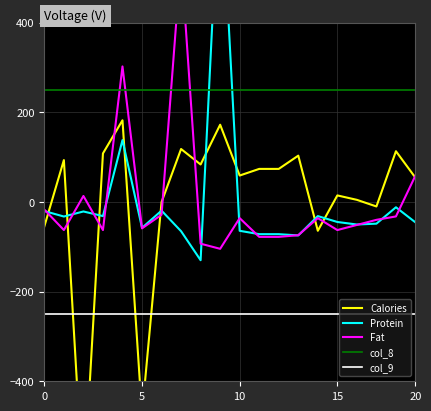

What is the label of the 7th point from the left?

6